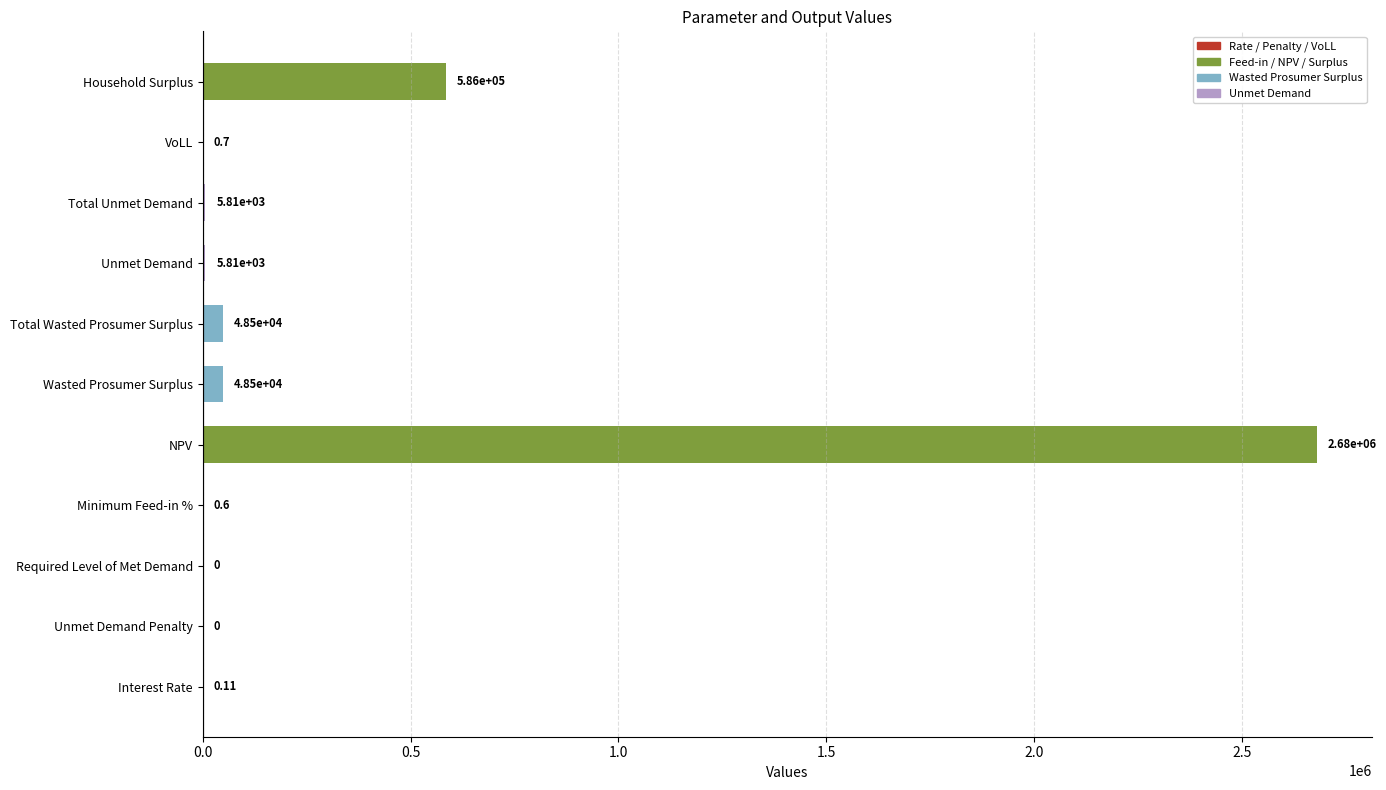

Which label corresponds to the largest value in the chart?

NPV